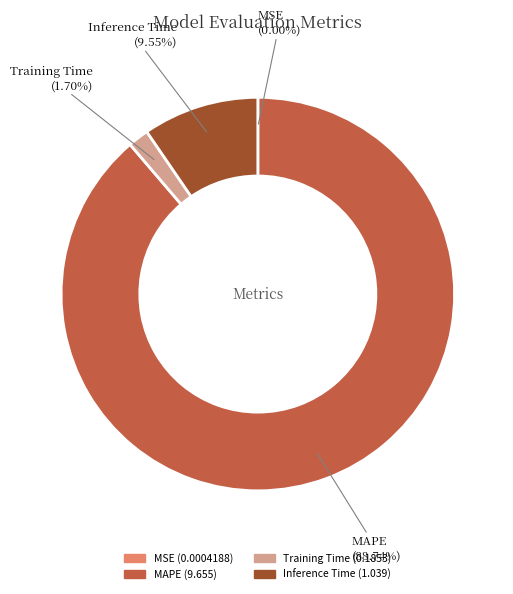

Which slice is the largest?

MAPE